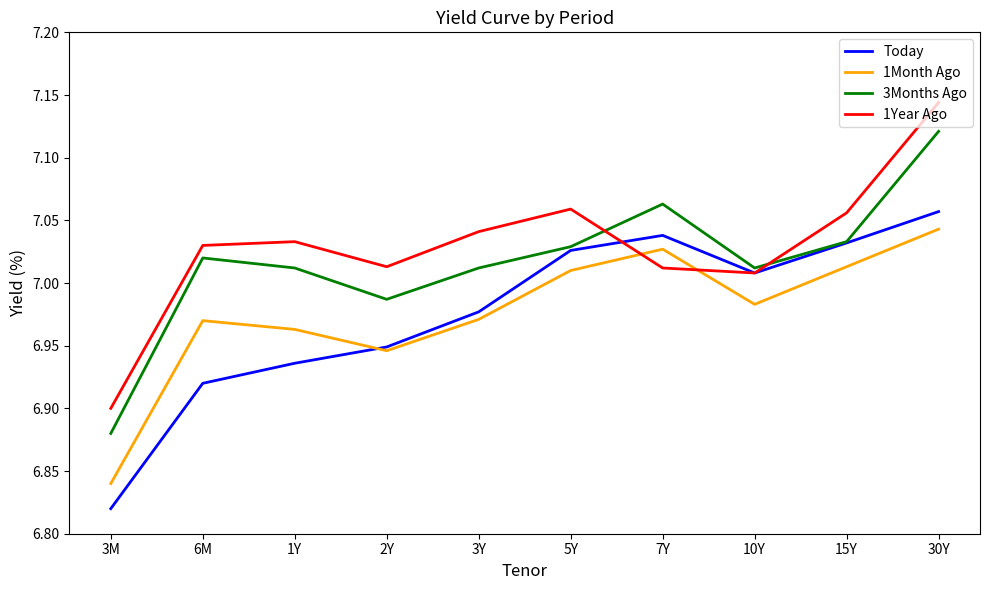

At which label does Today first exceed 7?

5Y